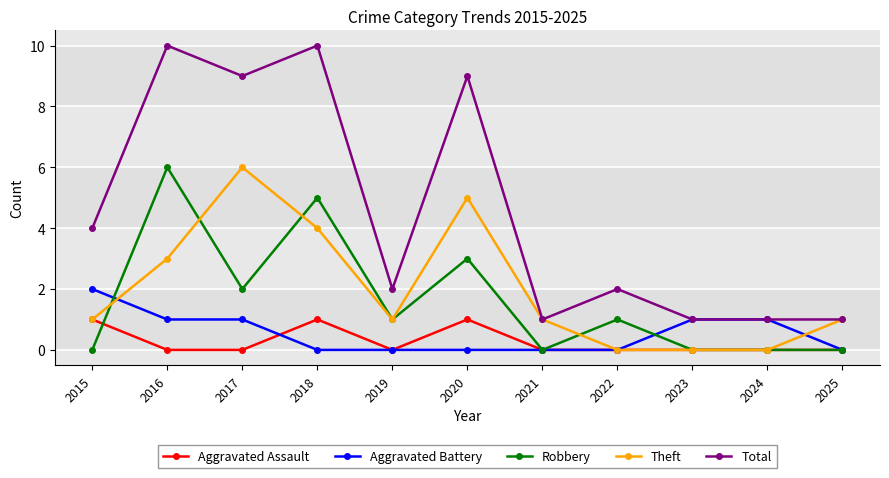

Reading left to right, extract all data points from this chart.

Aggravated Assault: 2015=1	2016=0	2017=0	2018=1	2019=0	2020=1	2021=0	2022=0	2023=0	2024=0	2025=0
Aggravated Battery: 2015=2	2016=1	2017=1	2018=0	2019=0	2020=0	2021=0	2022=0	2023=1	2024=1	2025=0
Robbery: 2015=0	2016=6	2017=2	2018=5	2019=1	2020=3	2021=0	2022=1	2023=0	2024=0	2025=0
Theft: 2015=1	2016=3	2017=6	2018=4	2019=1	2020=5	2021=1	2022=0	2023=0	2024=0	2025=1
Total: 2015=4	2016=10	2017=9	2018=10	2019=2	2020=9	2021=1	2022=2	2023=1	2024=1	2025=1